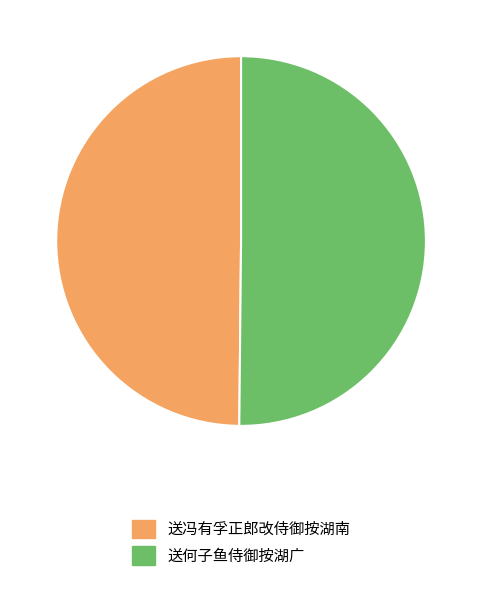

The 送冯有孚正郎改侍御按湖南 slice represents 58% of the pie. True or false?

False